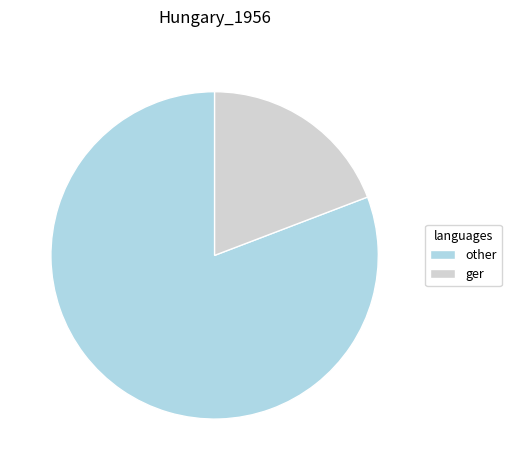

Does other represent more than half of the total?

Yes